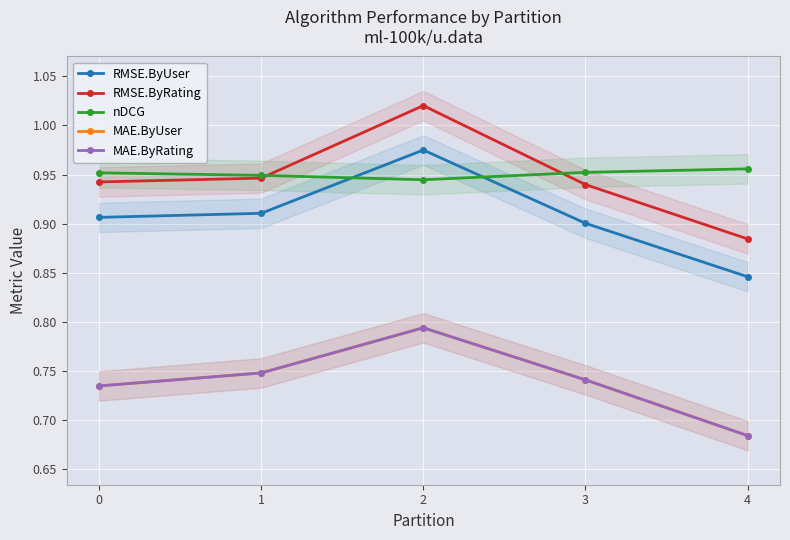

What is the total value across all series at 3?

4.3